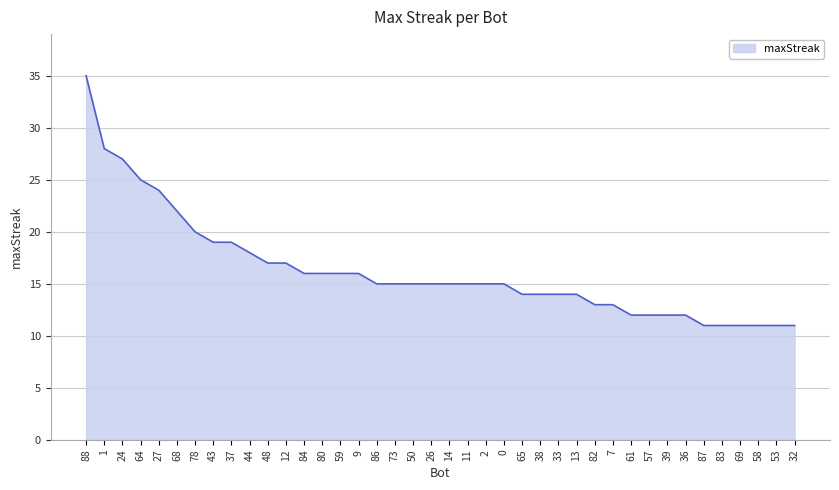

True or false: the data shows 14 at 65.

True